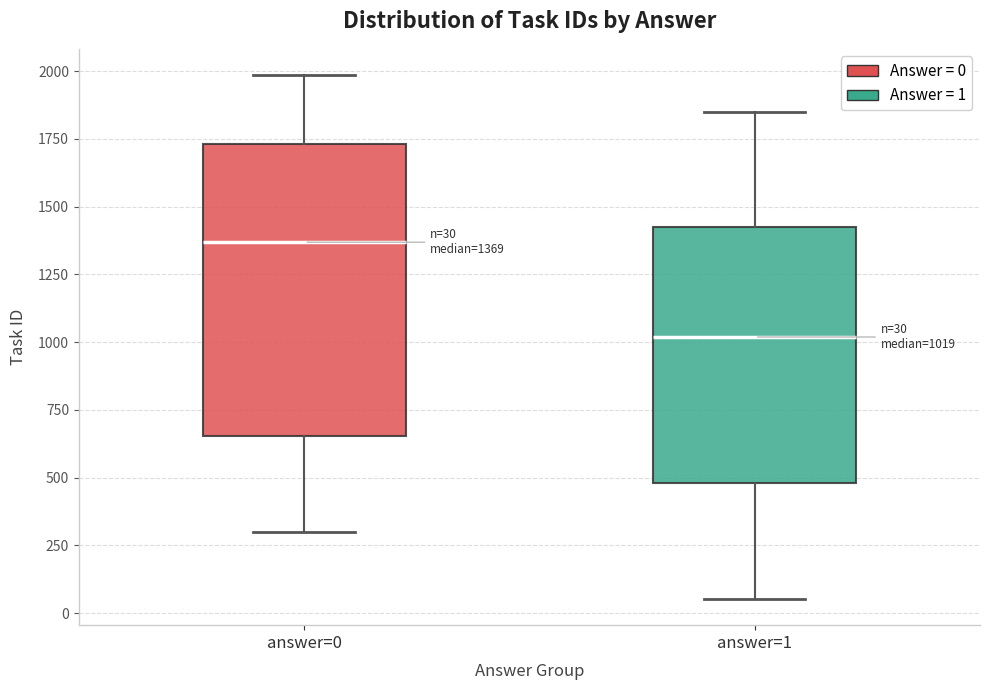

Which box is the tallest, from its lower edge to its upper edge?

answer=0